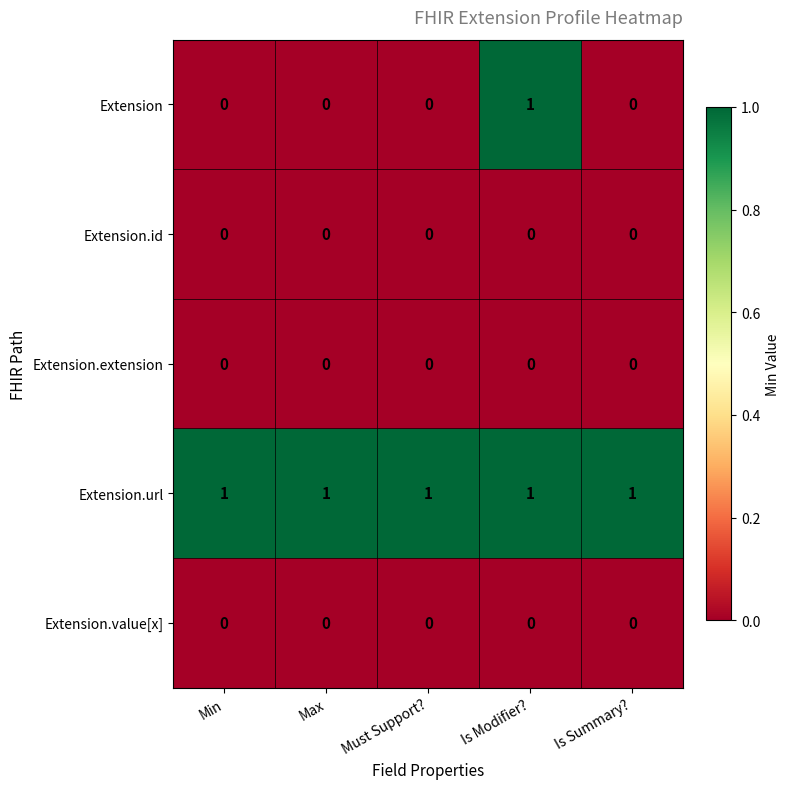

Count the Extension values in the range 0 to 1.

5